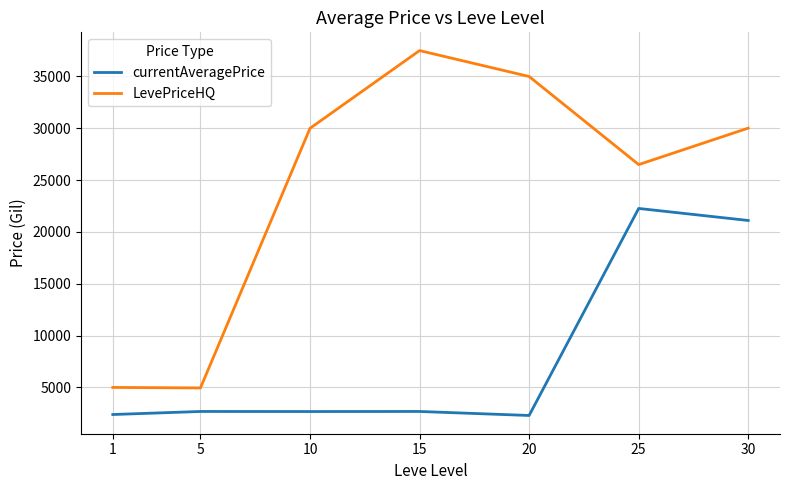

What is the difference between the maximum and second lowest values in the currentAveragePrice series?

19882.2